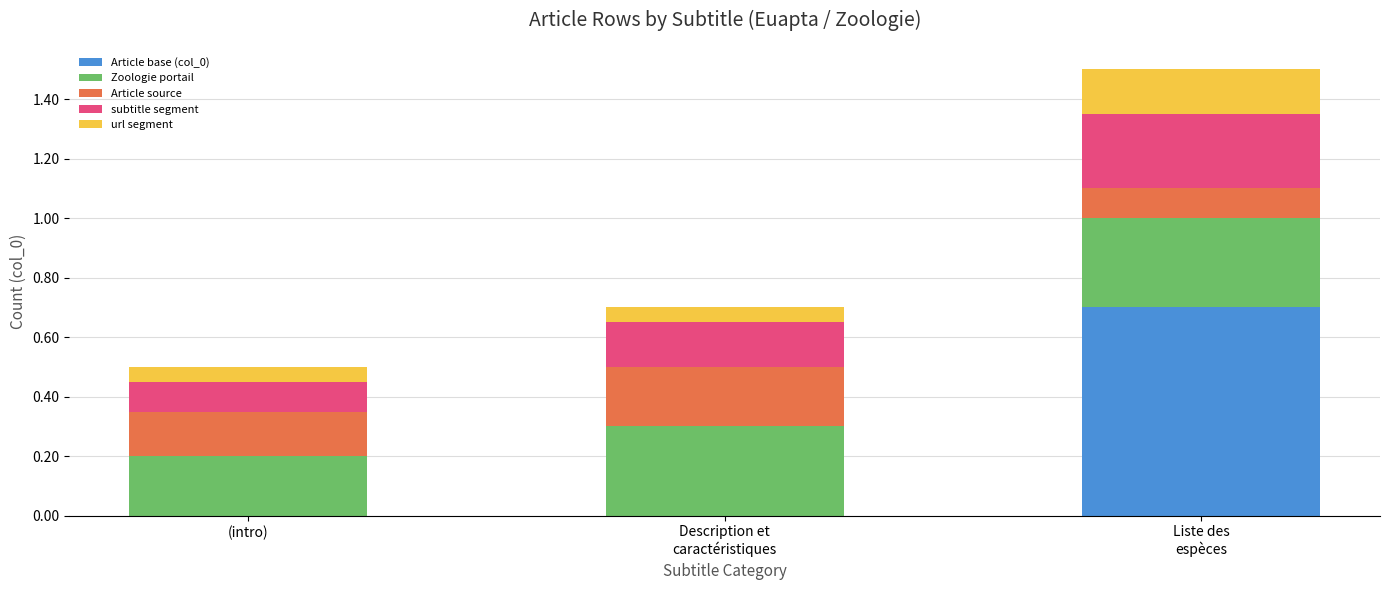

How many series are shown in this chart?

5